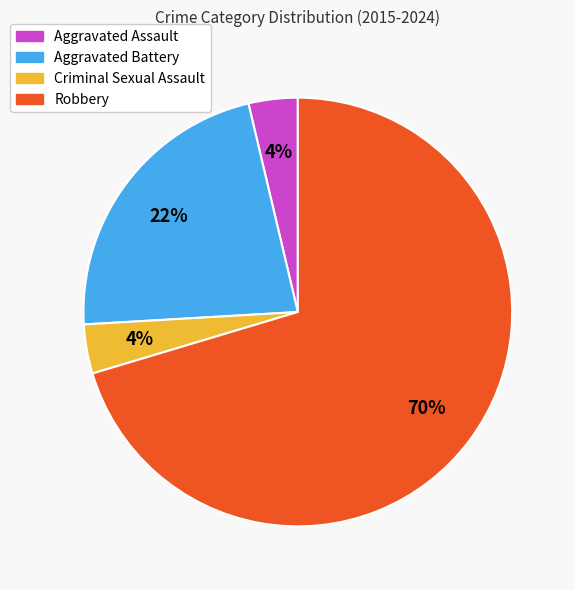

Combined, do Aggravated Battery and Robbery account for over 50%?

Yes